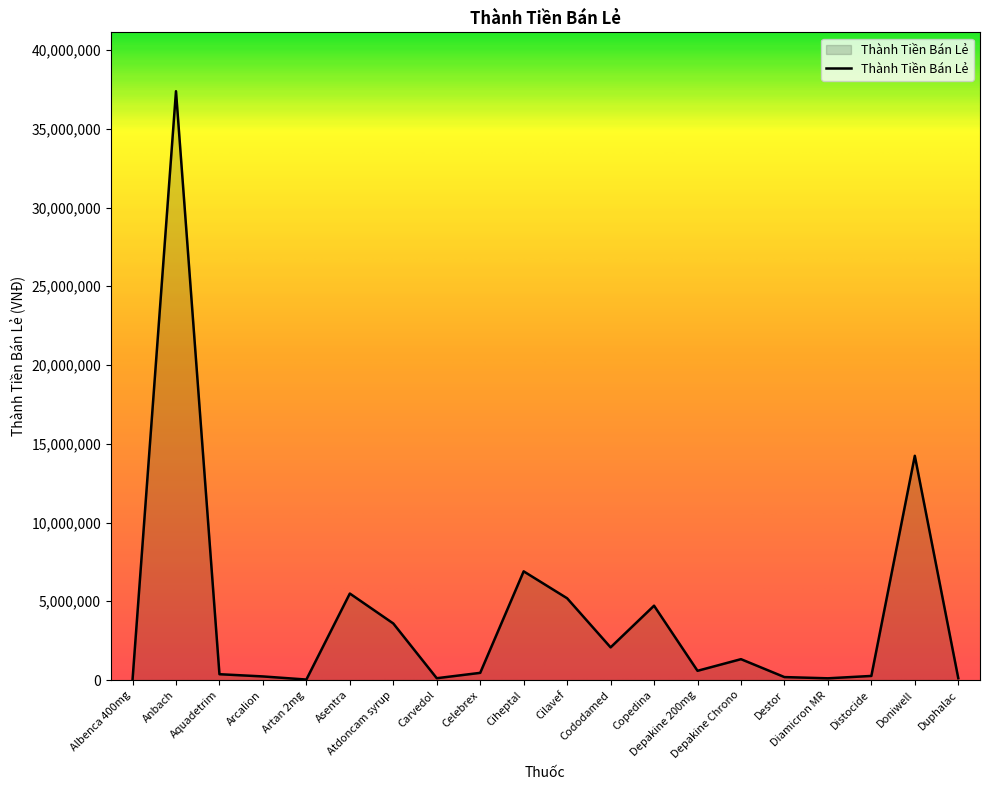

How many categories are shown in the chart?

20